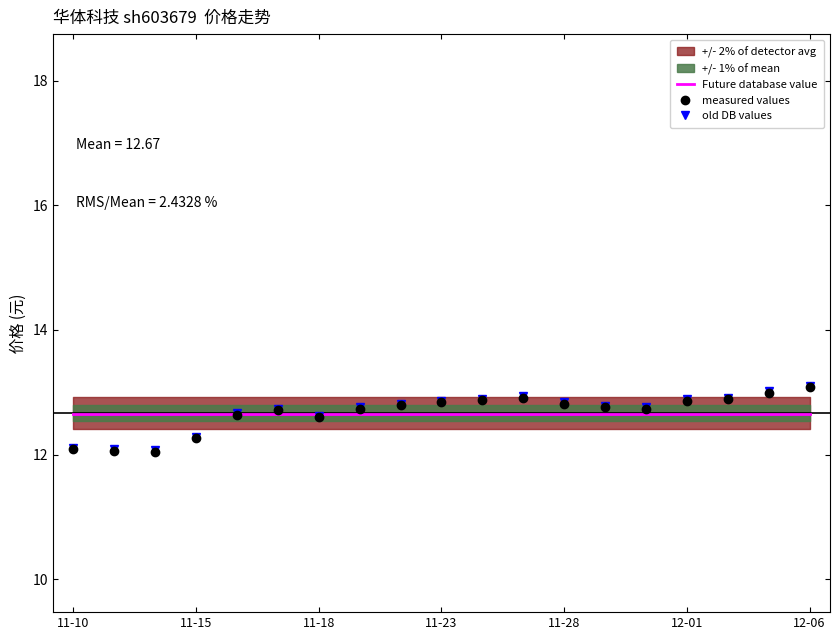

True or false: measured values and old DB values intersect in this chart.

False